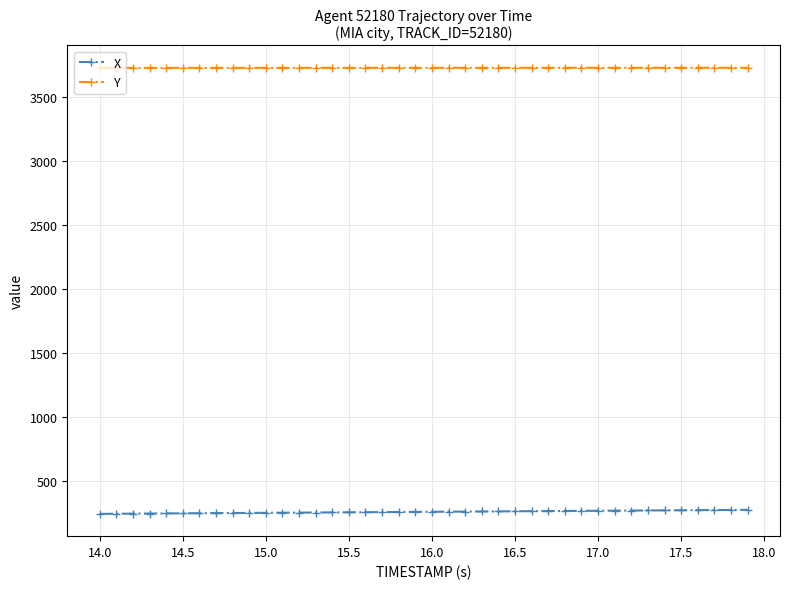

True or false: X and Y intersect in this chart.

False